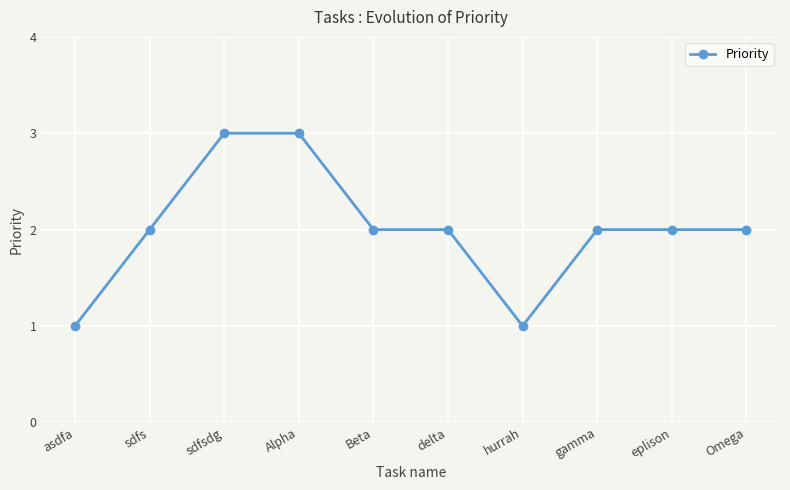

What is the label of the 1st point from the right?

Omega